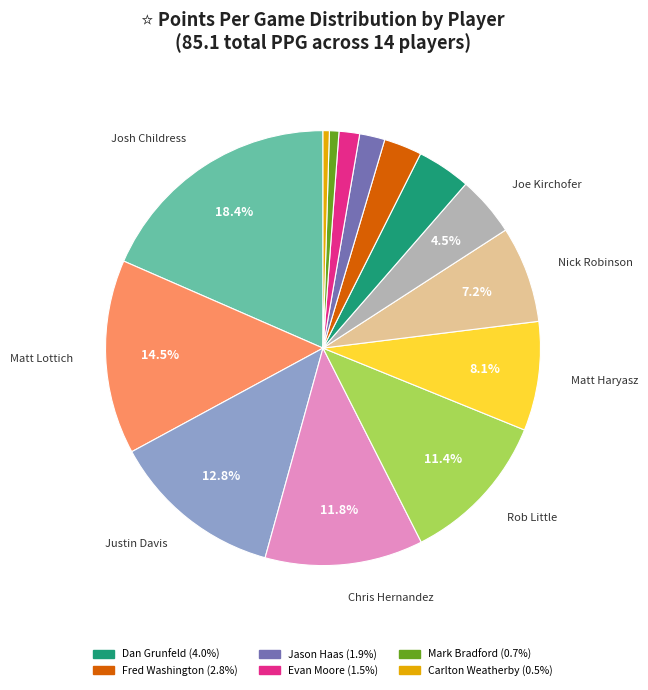

Is there any slice that represents more than half of the pie?

No